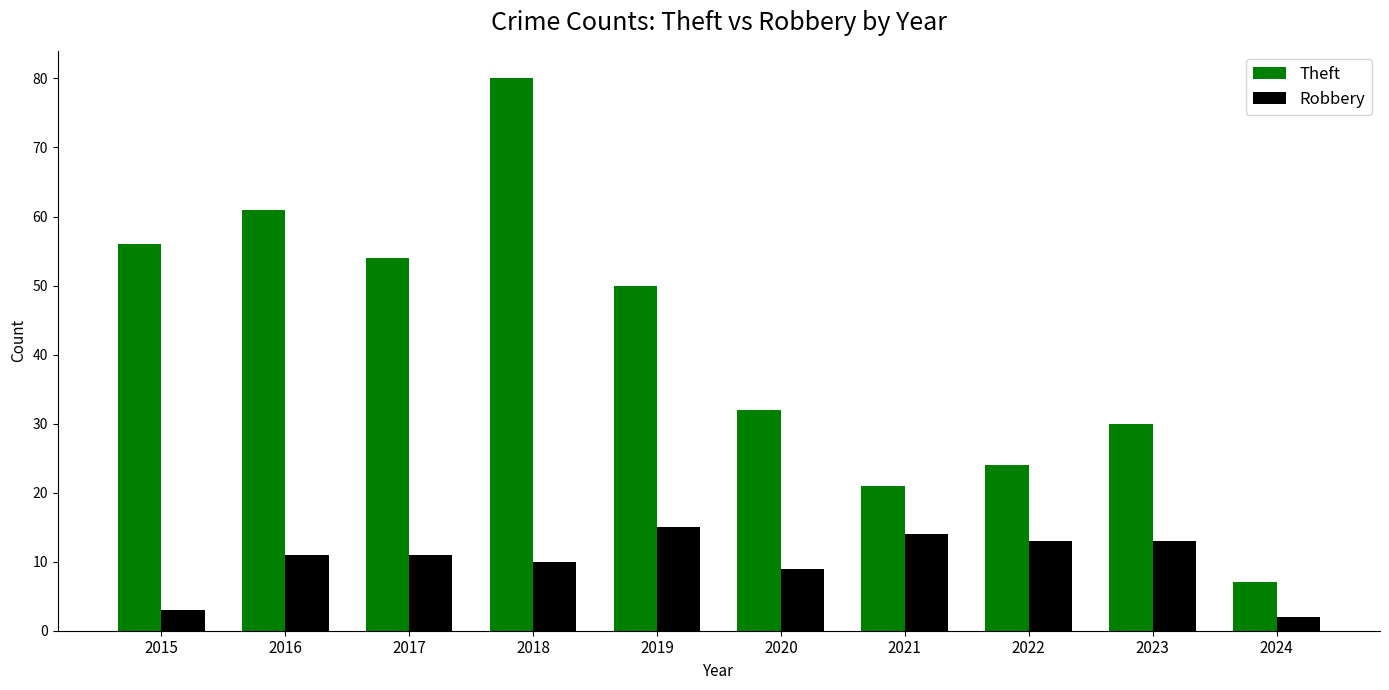

Is it true that Theft equals 81 at 2019?

False